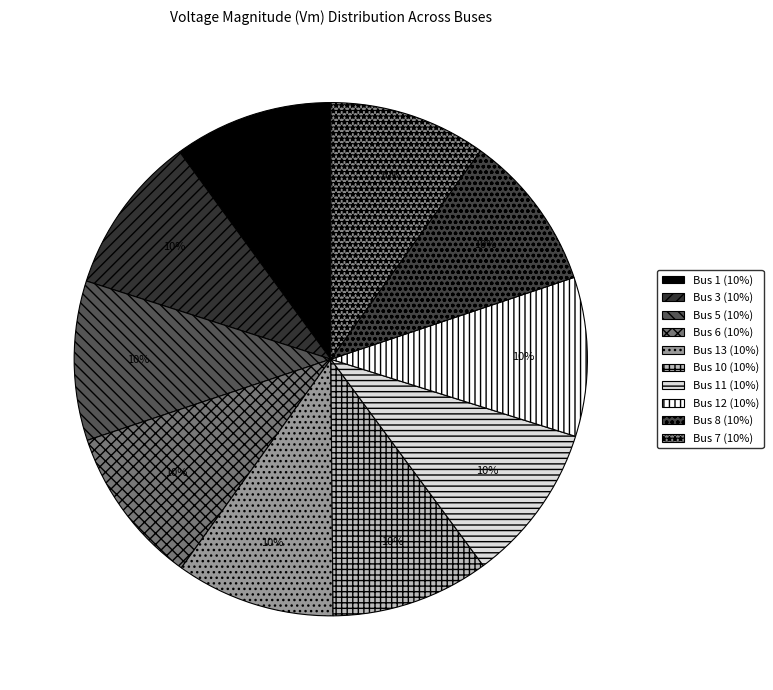

Count the number of slices in the pie.

10